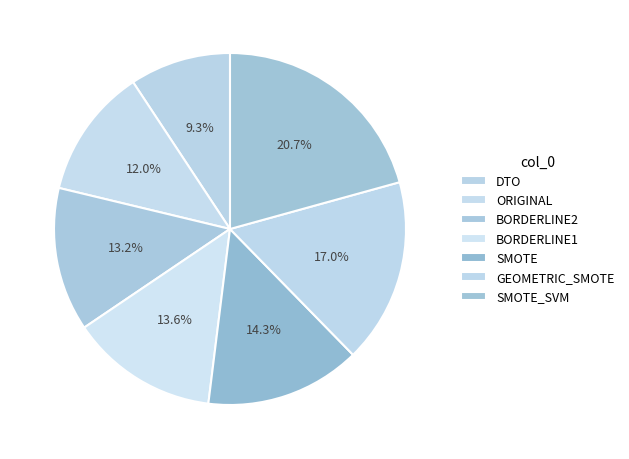

Rank the categories by value from lowest to highest.

DTO, ORIGINAL, BORDERLINE2, BORDERLINE1, SMOTE, GEOMETRIC_SMOTE, SMOTE_SVM